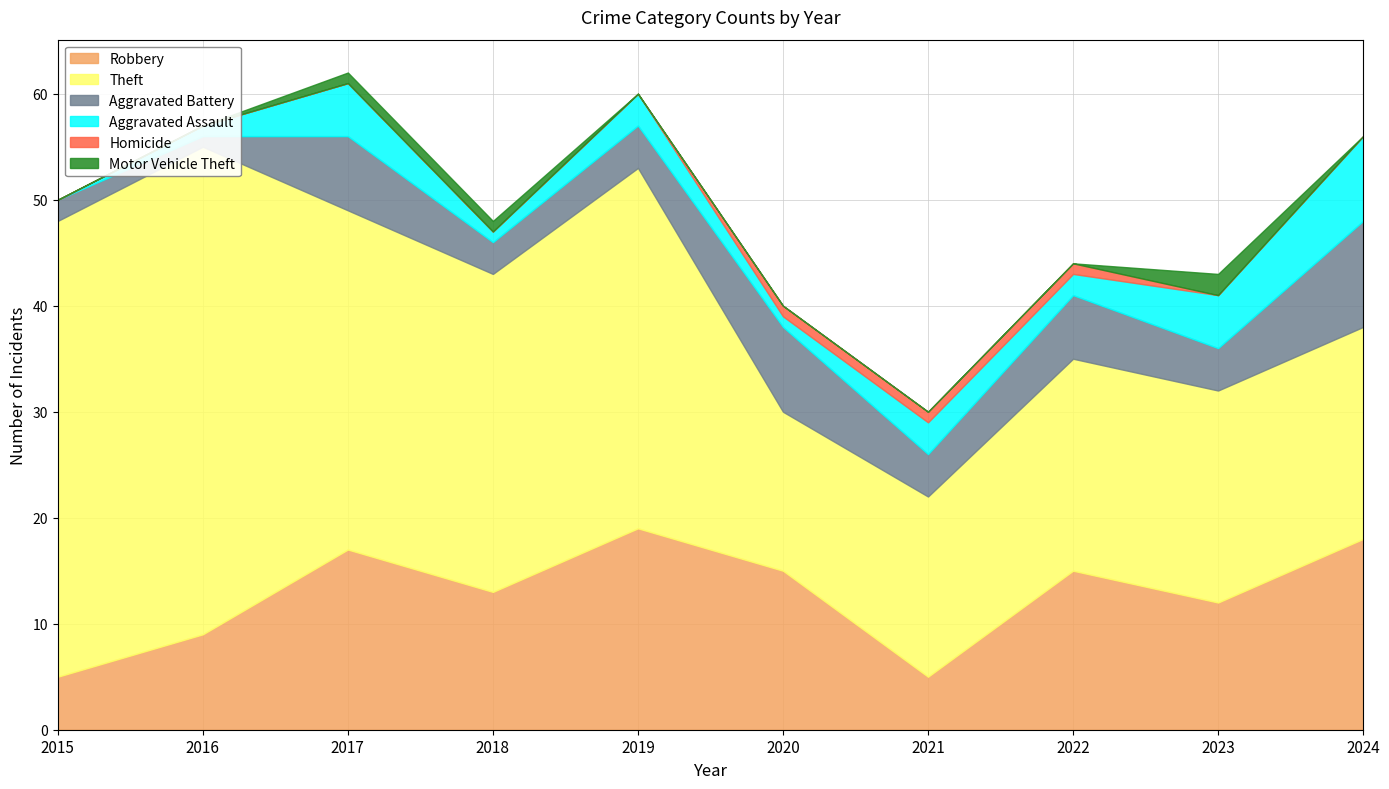

At which label does Aggravated Battery reach its peak?

2024